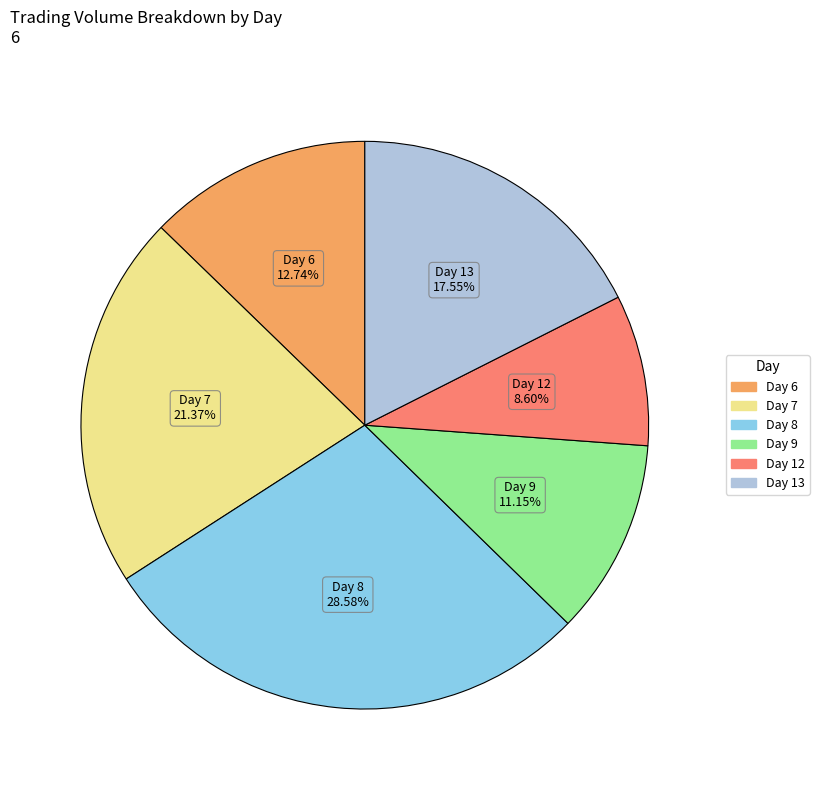

Does any single category account for the majority?

No